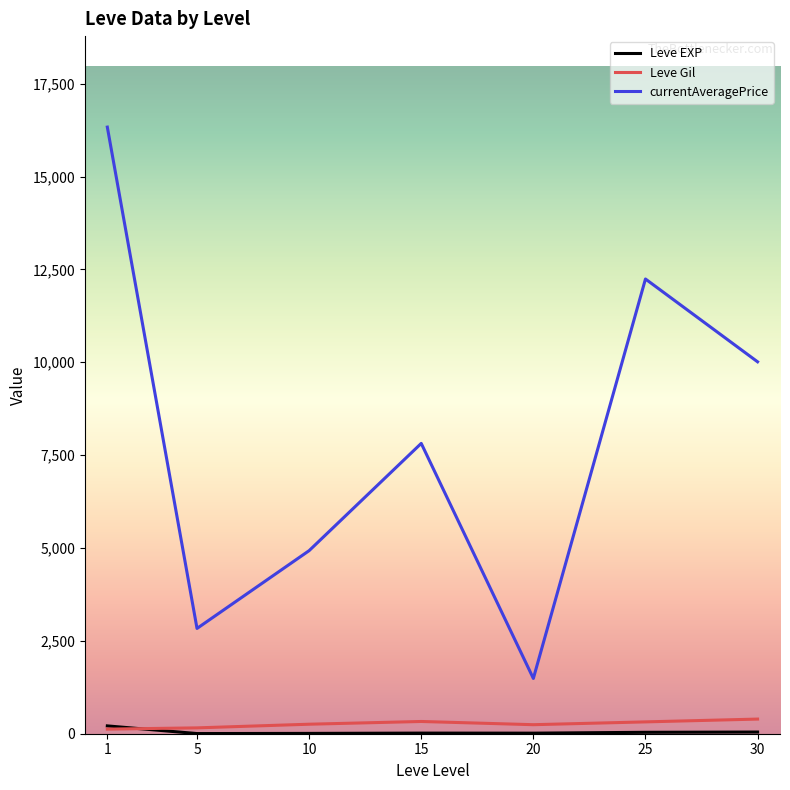

Which series has the largest range (max minus min)?

currentAveragePrice